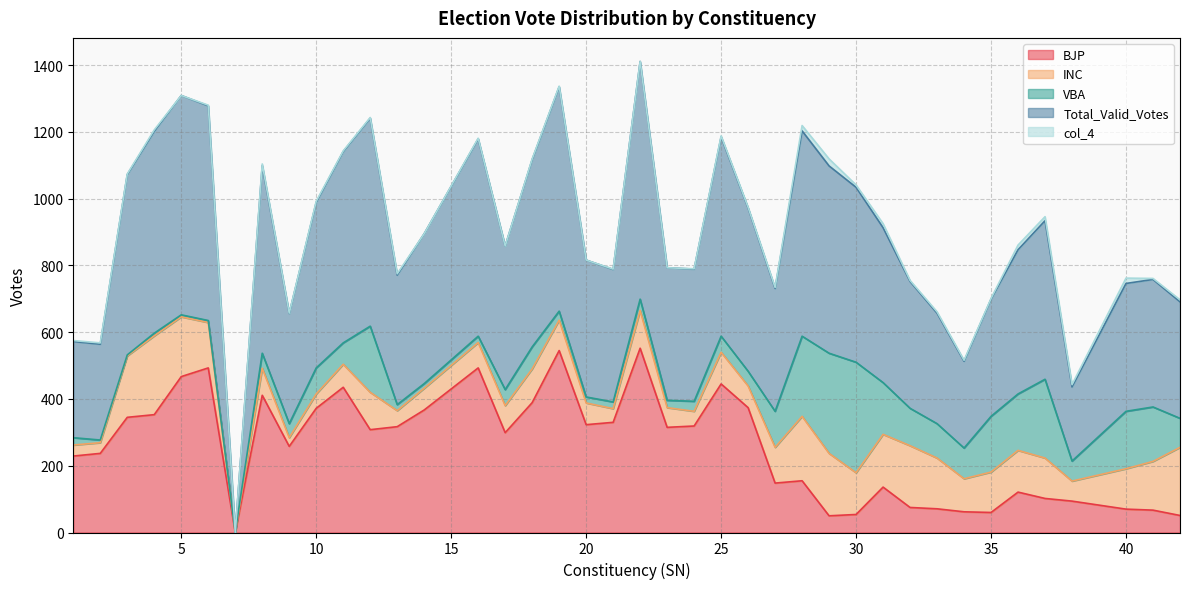

True or false: Total_Valid_Votes and VBA intersect in this chart.

False